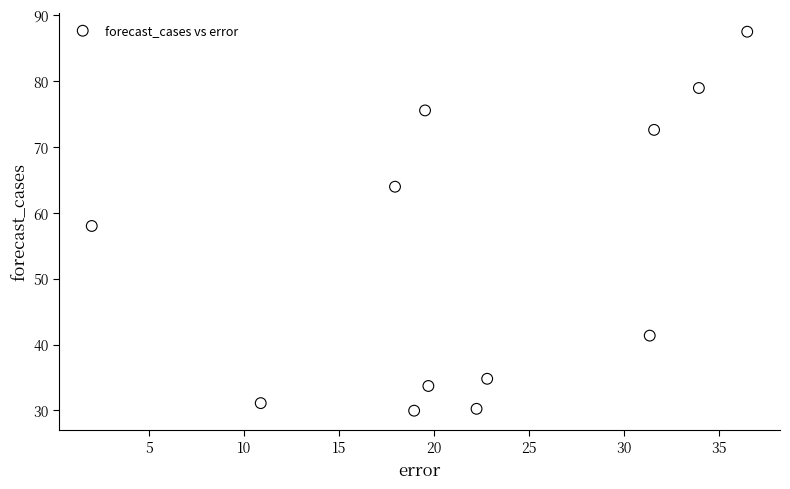

What is the range of X values (max minus min)?

34.5